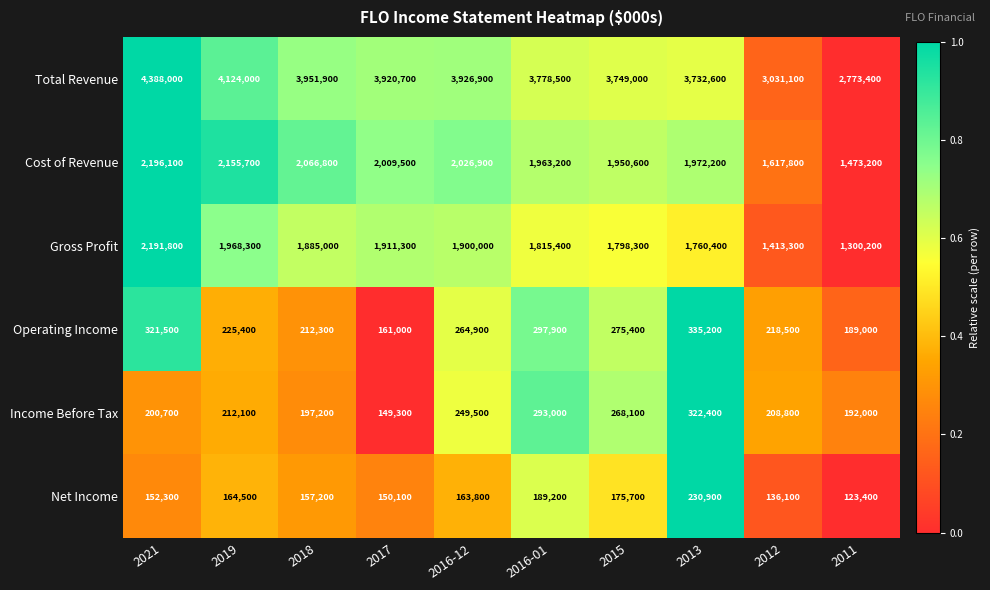

What is the sum of the Cost of Revenue values at 2016-12 and 2021?

4223000